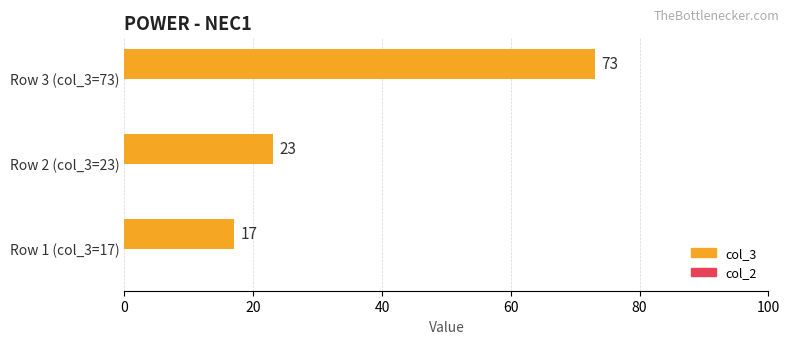

Are the bars grouped side by side (vs. stacked)?

No